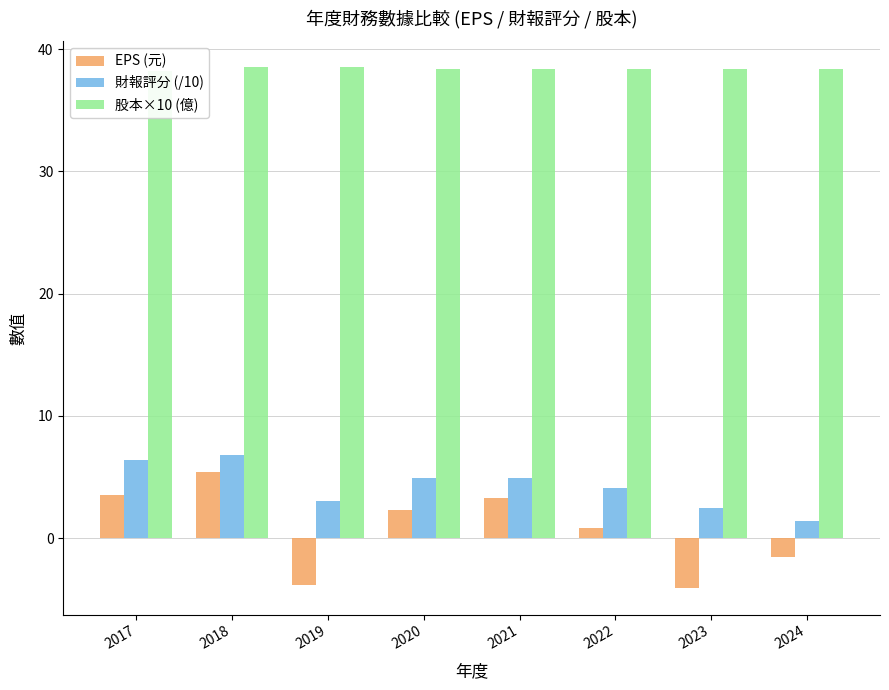

Reading left to right, list all the values displayed in this chart.

EPS (元): 2017=3.5	2018=5.4	2019=-3.8	2020=2.3	2021=3.3	2022=0.8	2023=-4.1	2024=-1.6
財報評分 (/10): 2017=6.4	2018=6.8	2019=3.0	2020=4.9	2021=4.9	2022=4.1	2023=2.5	2024=1.4
股本×10 (億): 2017=38.2	2018=38.5	2019=38.5	2020=38.4	2021=38.4	2022=38.4	2023=38.4	2024=38.4